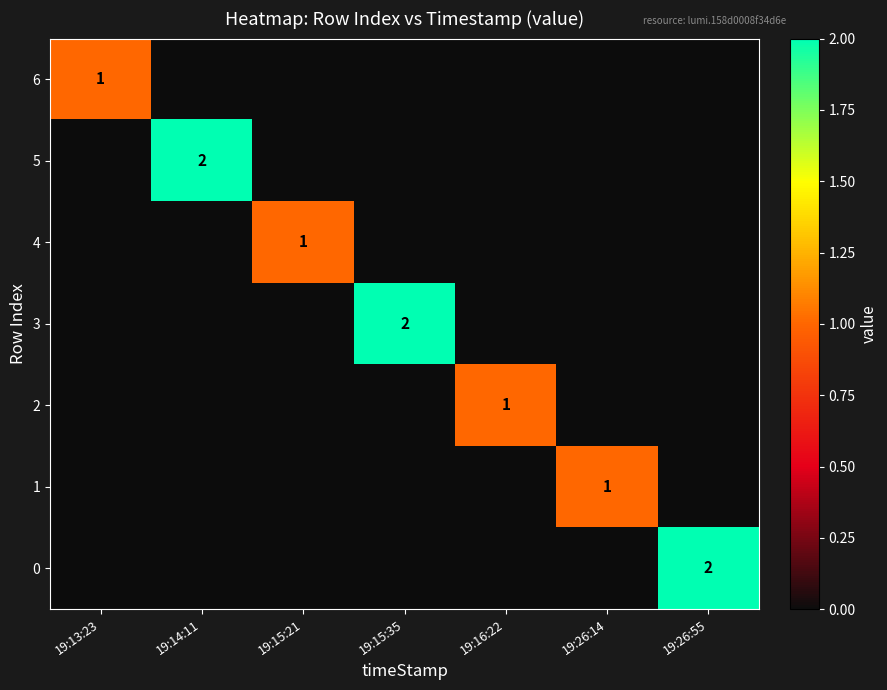

What is the difference between the maximum and minimum values in the 6 series?

1